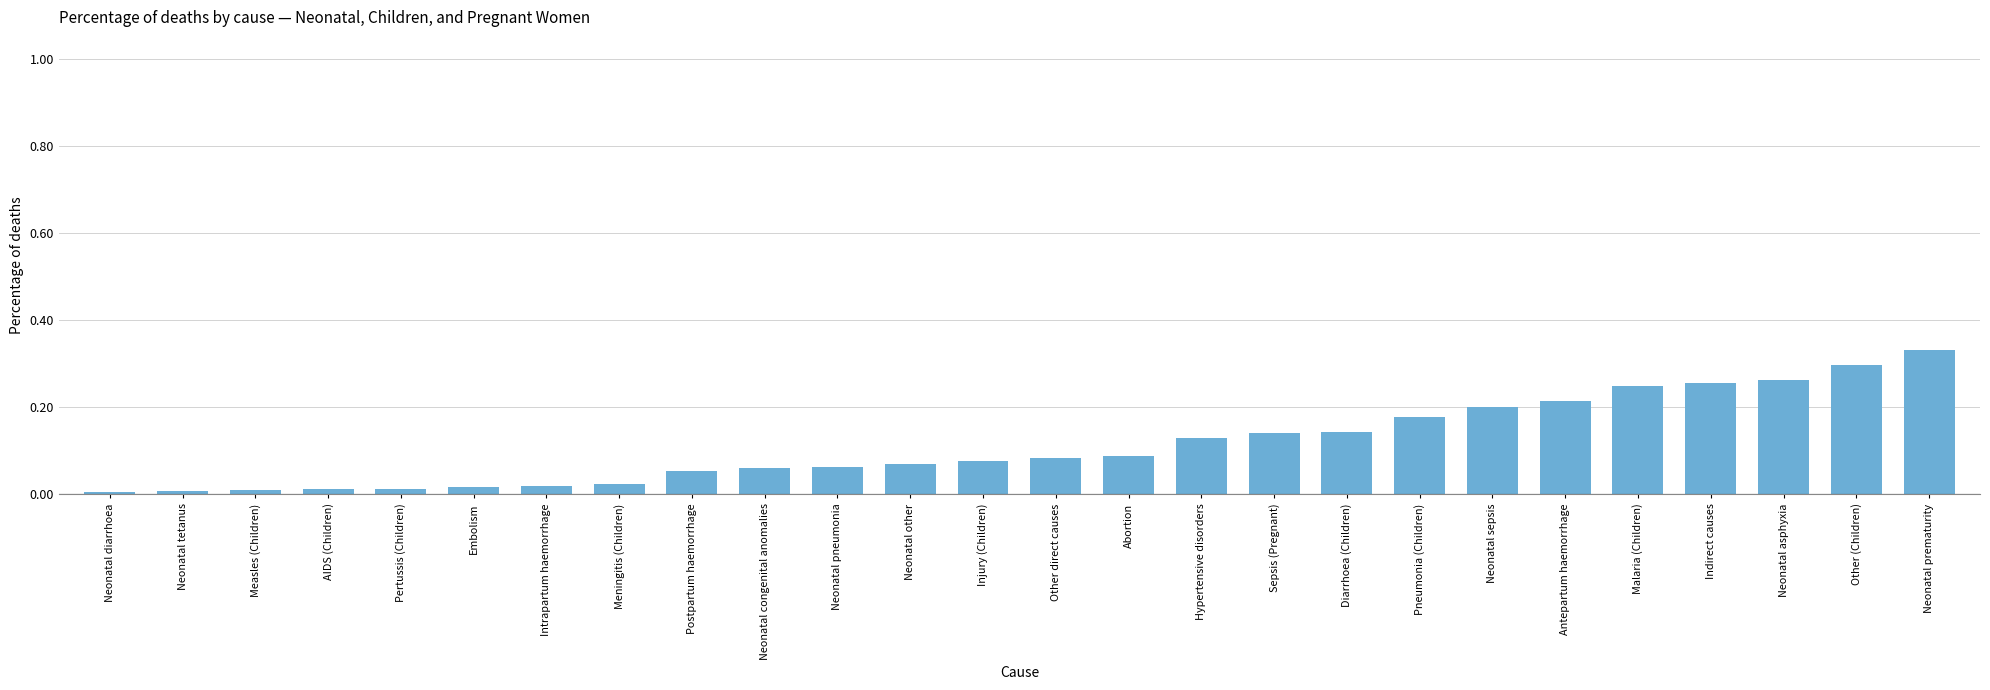

What is the sum of all values?

3.0